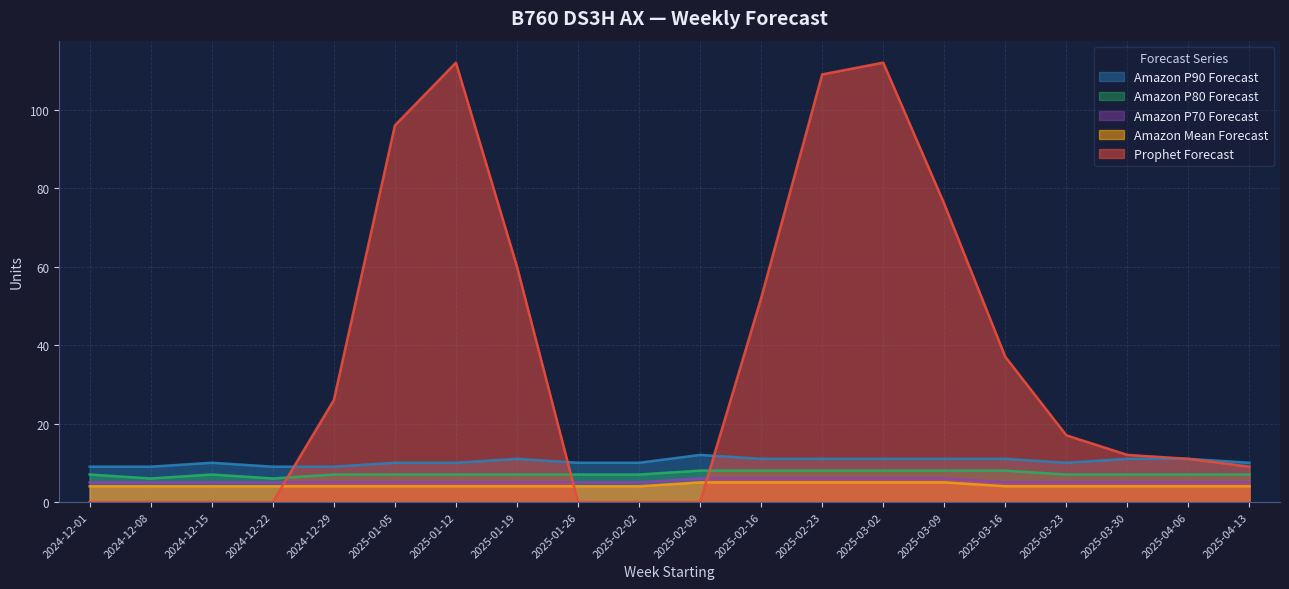

What are all the series names shown in the legend?

Amazon P90 Forecast, Amazon P80 Forecast, Amazon P70 Forecast, Amazon Mean Forecast, Prophet Forecast